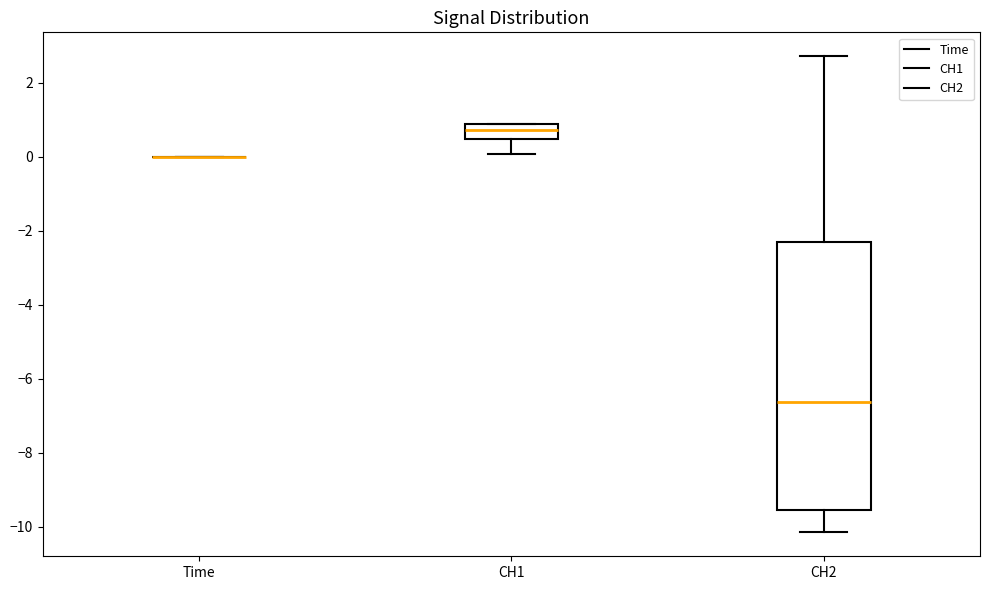

Where does the upper whisker of the box for CH2 end on the y-axis? The values are not printed on the chart, so give them approximately, as read against the axis.

2.8